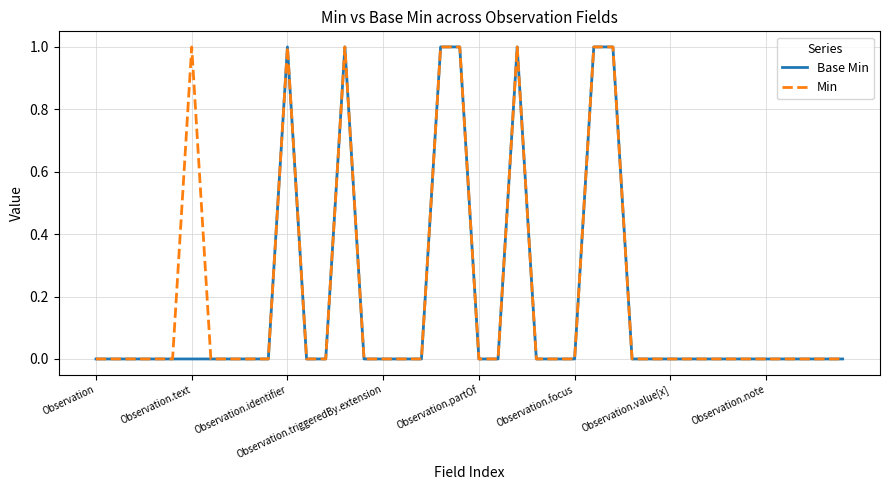

What is the sum of all Min values?

8